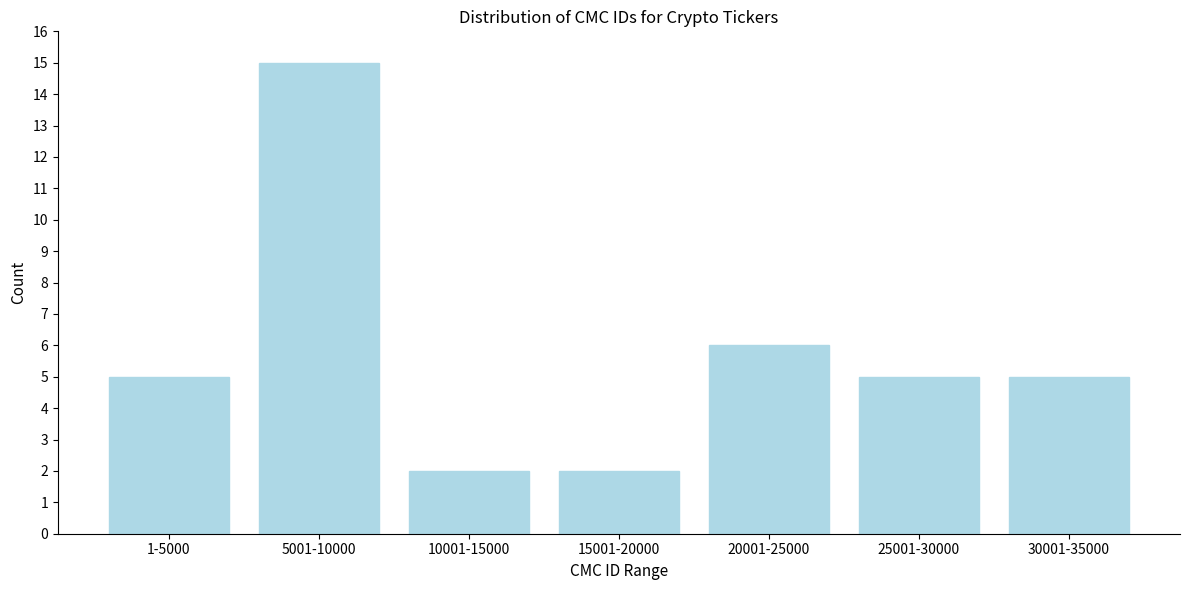

Reading right to left, extract all data points from this chart.

5	5	6	2	2	15	5